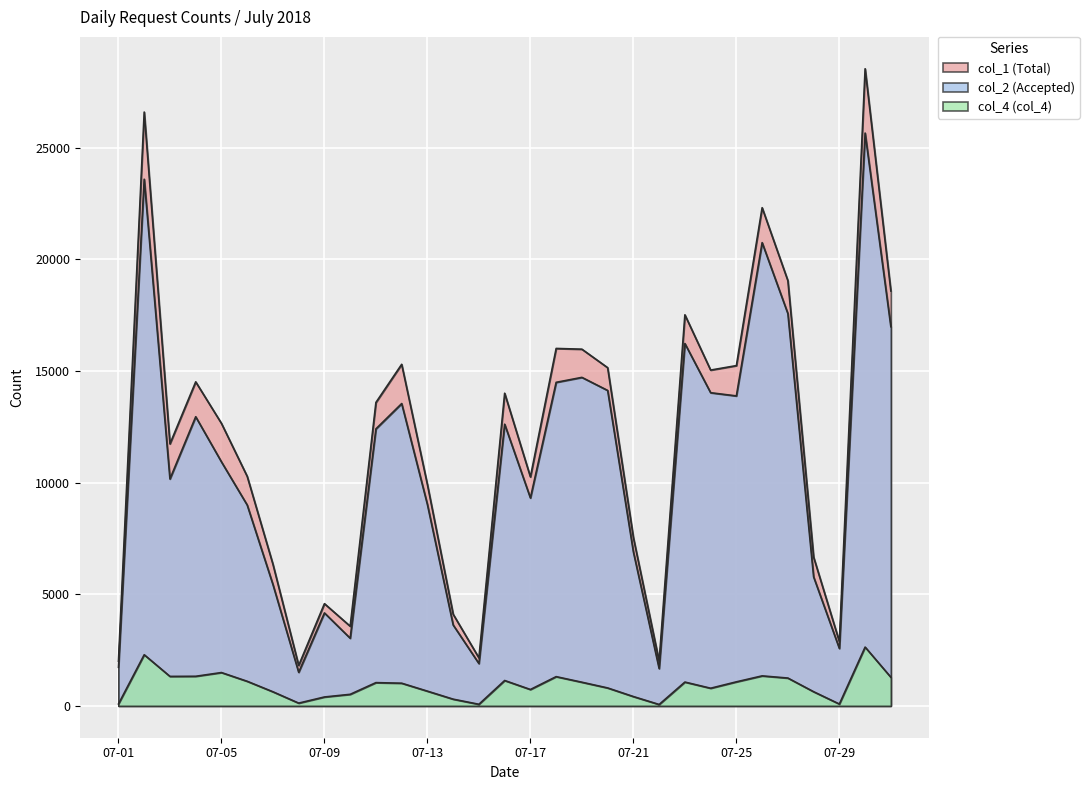

What is the sum of all col_2 (Accepted) values?

330231